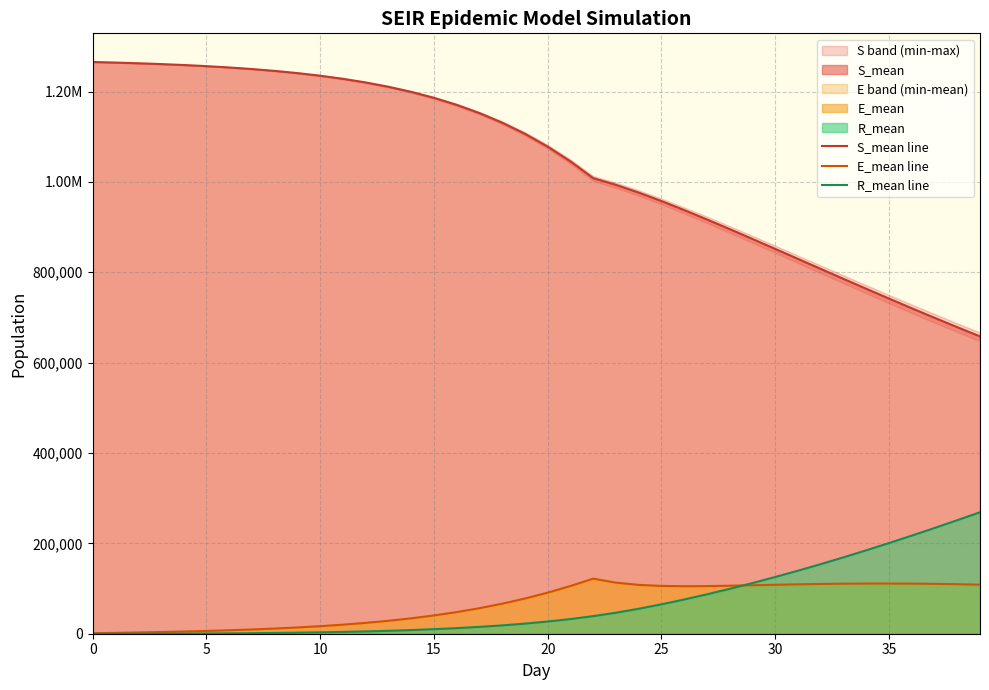

What is the spread (max minus min) of values at 39?

549534.2